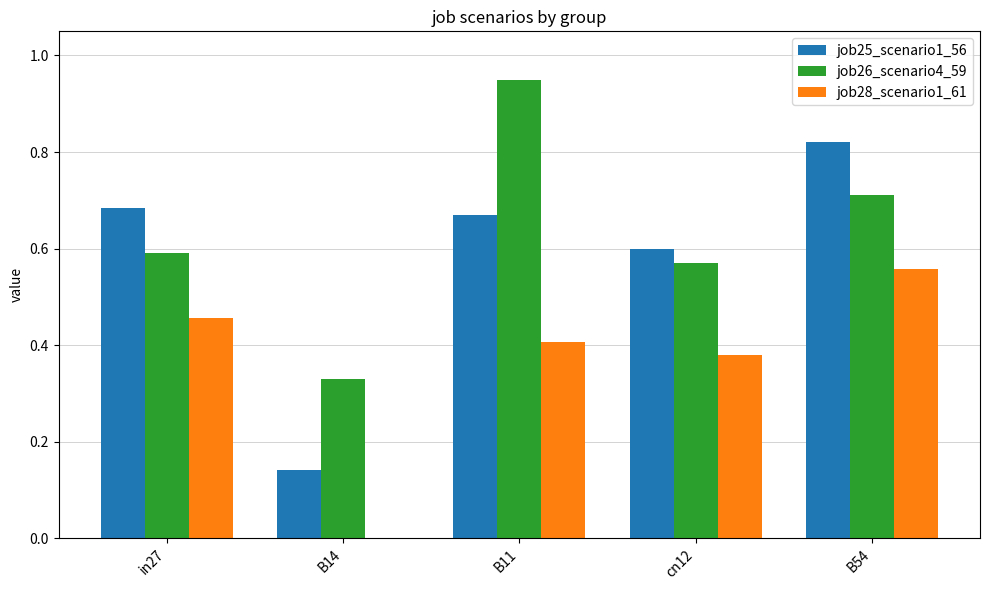

Which series has the widest spread of values?

job25_scenario1_56